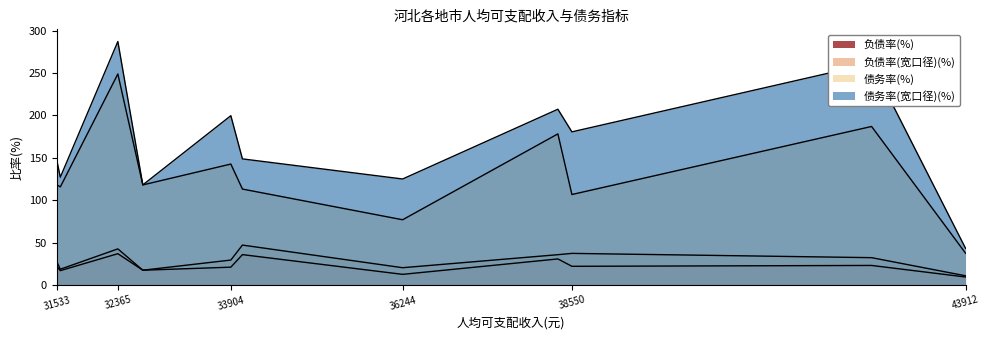

Is it true that 负债率(%) equals 31.1 at 保定?

False